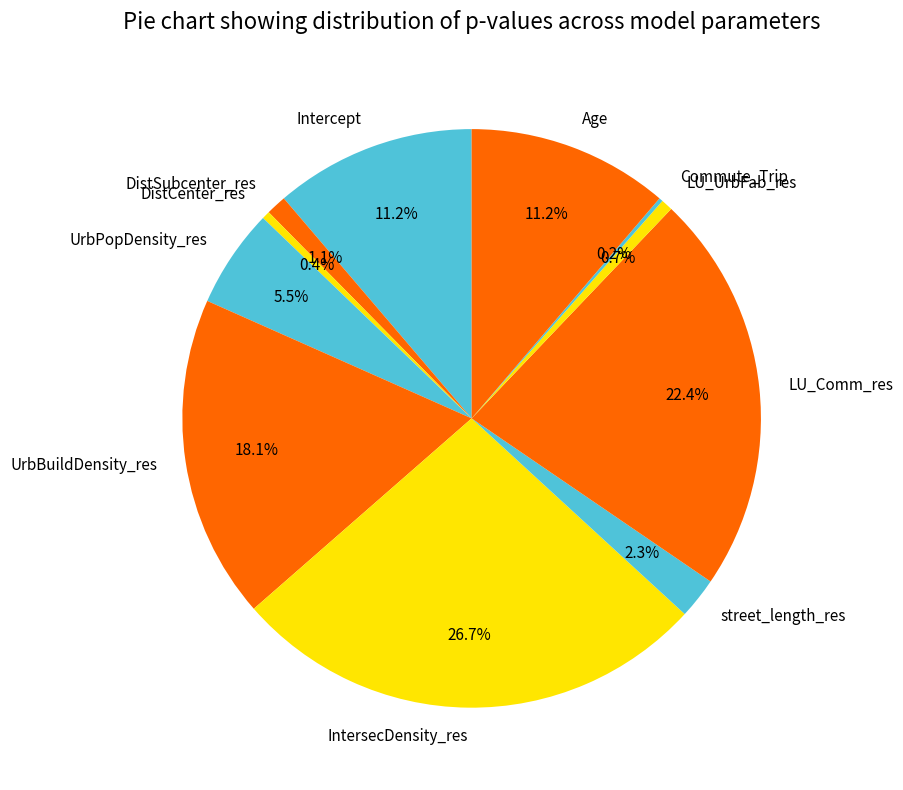

Which category has the biggest portion of the pie?

IntersecDensity_res